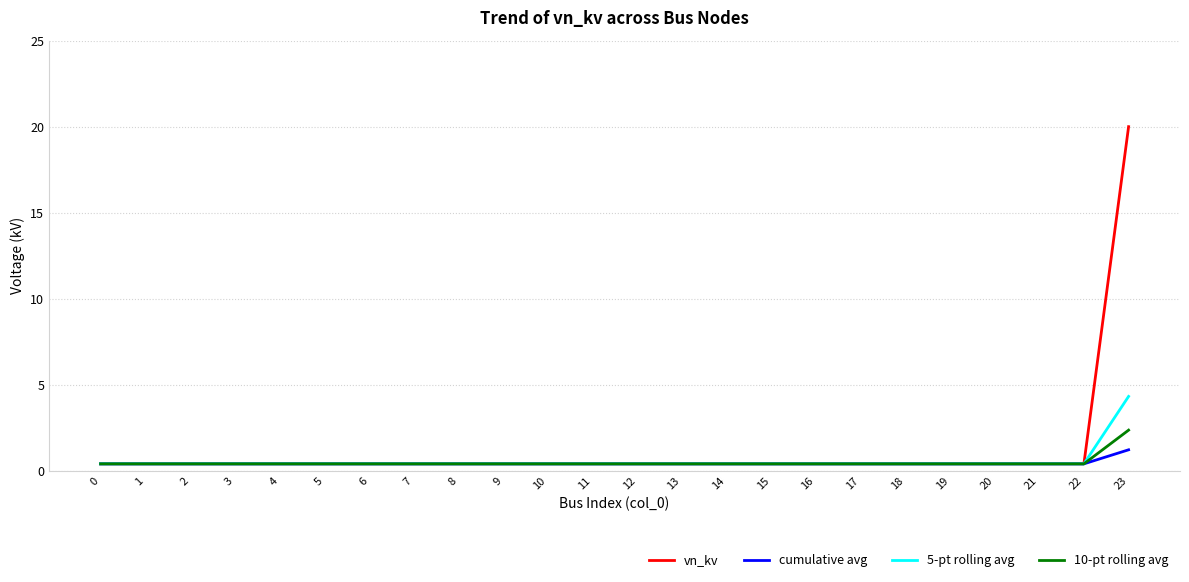

What is the total value across all series at 4?

1.6